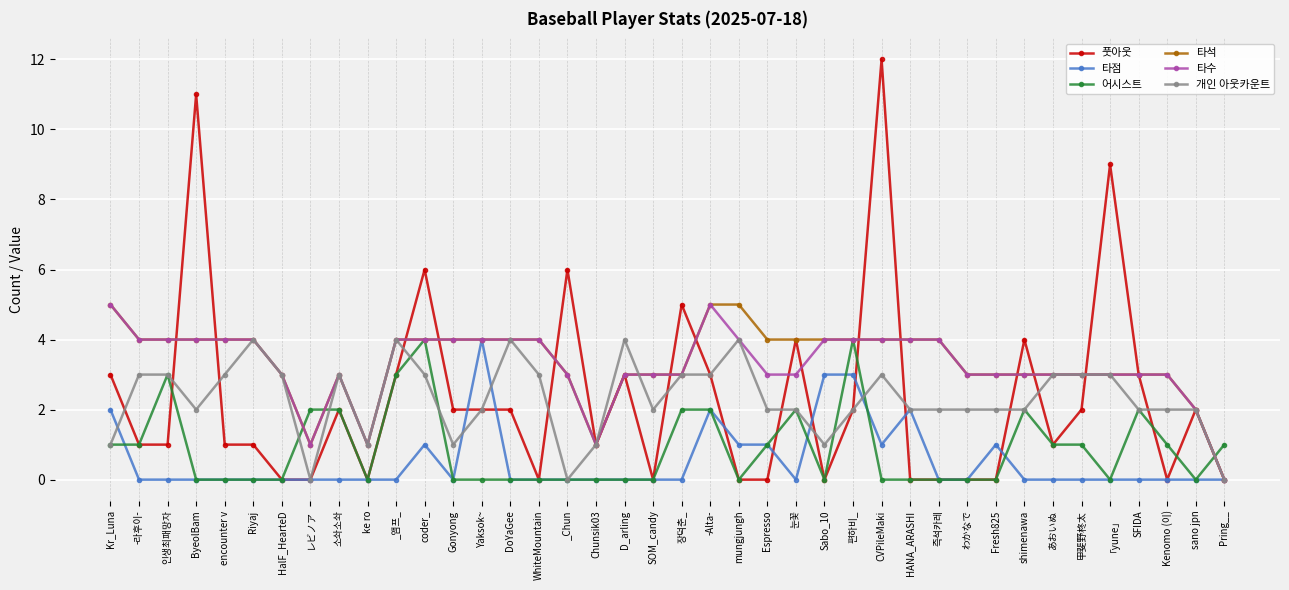

At which category does 풋아웃 reach its first local peak?

ByeolBam